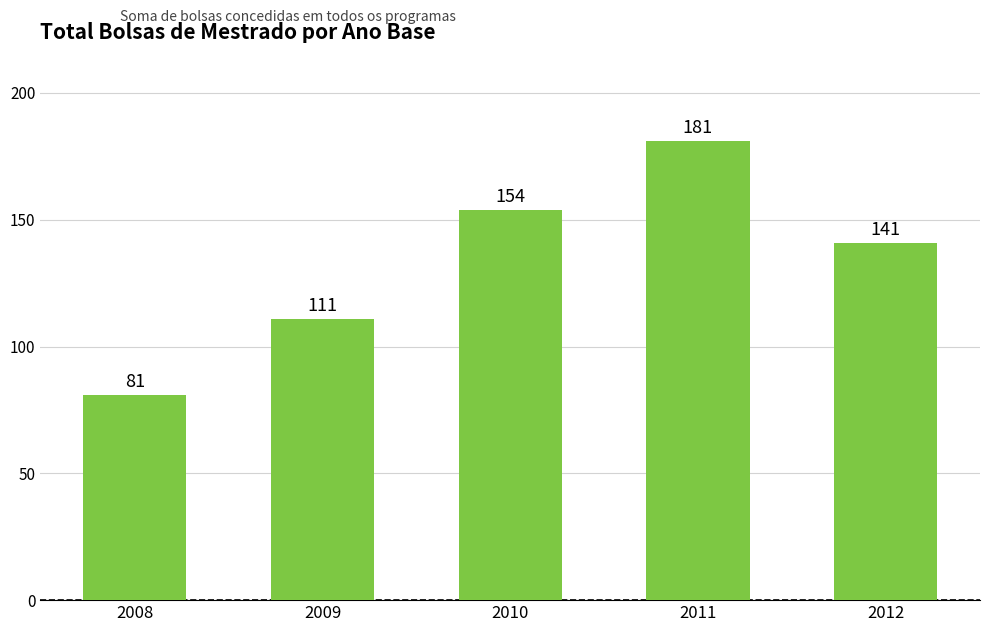

How many values are between 111 and 154?

3